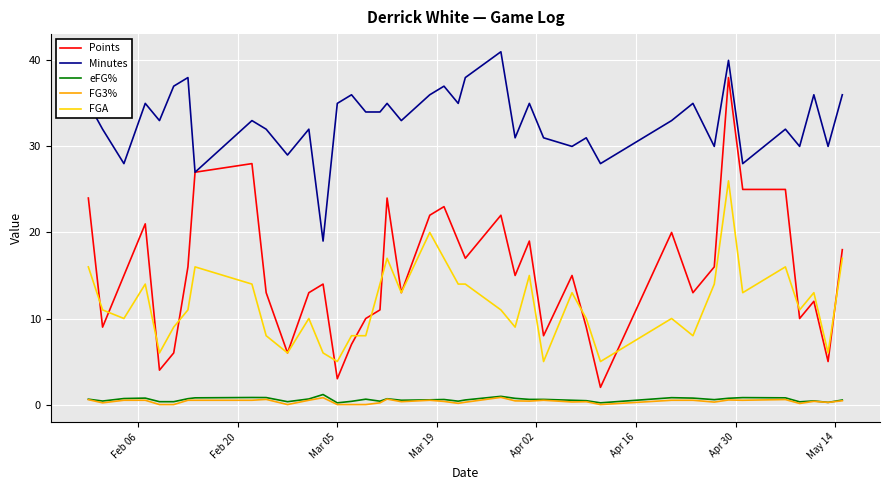

Which series has the largest total across all categories?

Minutes